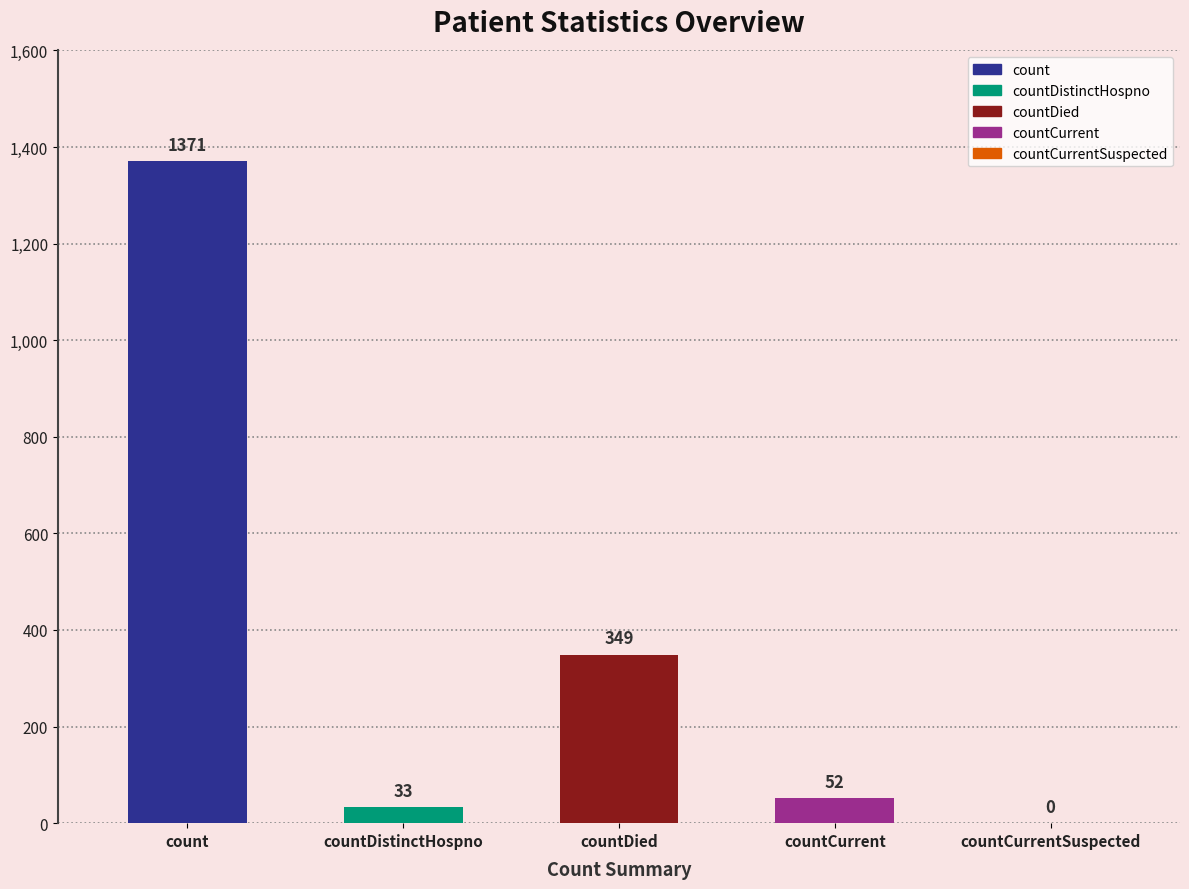

What is the label of the 5th bar from the right?

count